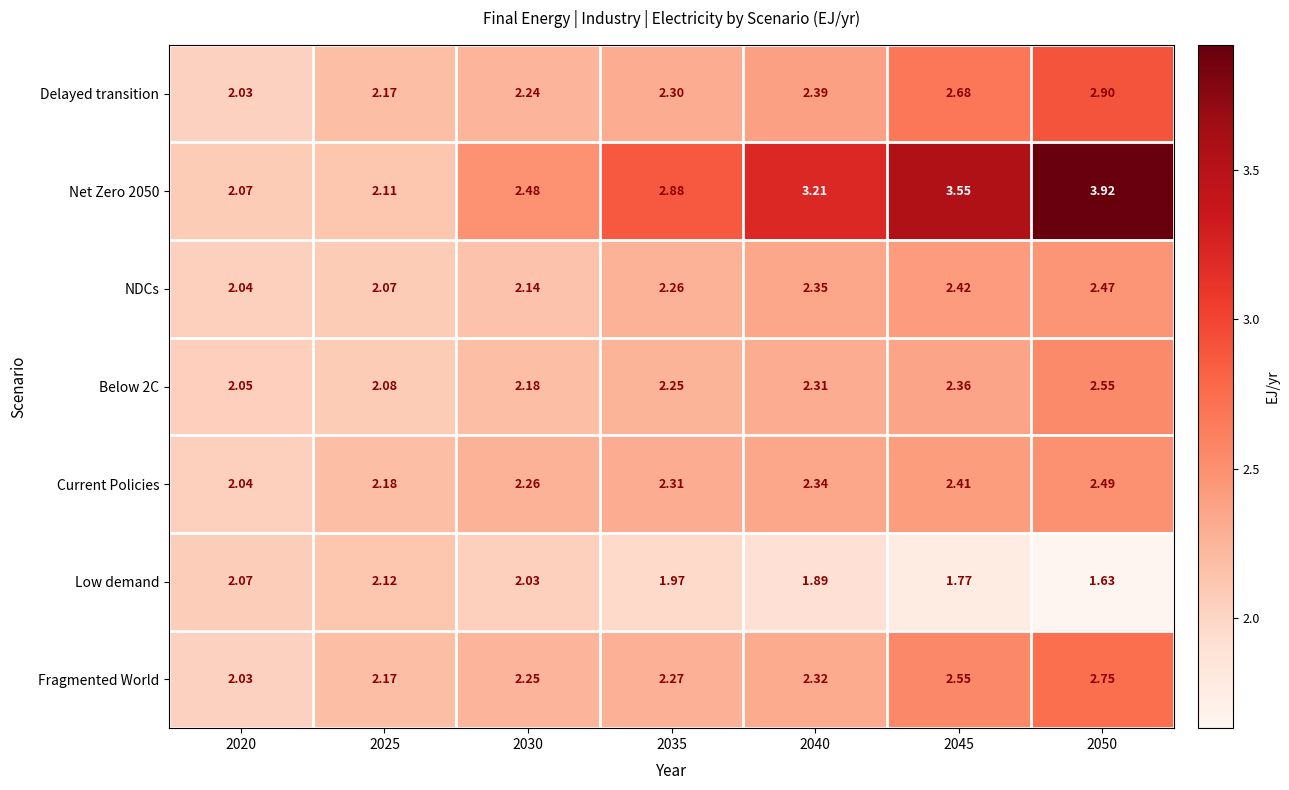

Reading right to left, extract all data points from this chart.

Delayed transition: 2050=2.9	2045=2.7	2040=2.4	2035=2.3	2030=2.2	2025=2.2	2020=2.0
Net Zero 2050: 2050=3.9	2045=3.5	2040=3.2	2035=2.9	2030=2.5	2025=2.1	2020=2.1
NDCs: 2050=2.5	2045=2.4	2040=2.4	2035=2.3	2030=2.1	2025=2.1	2020=2.0
Below 2C: 2050=2.5	2045=2.4	2040=2.3	2035=2.2	2030=2.2	2025=2.1	2020=2.0
Current Policies: 2050=2.5	2045=2.4	2040=2.3	2035=2.3	2030=2.3	2025=2.2	2020=2.0
Low demand: 2050=1.6	2045=1.8	2040=1.9	2035=2.0	2030=2.0	2025=2.1	2020=2.1
Fragmented World: 2050=2.8	2045=2.5	2040=2.3	2035=2.3	2030=2.2	2025=2.2	2020=2.0